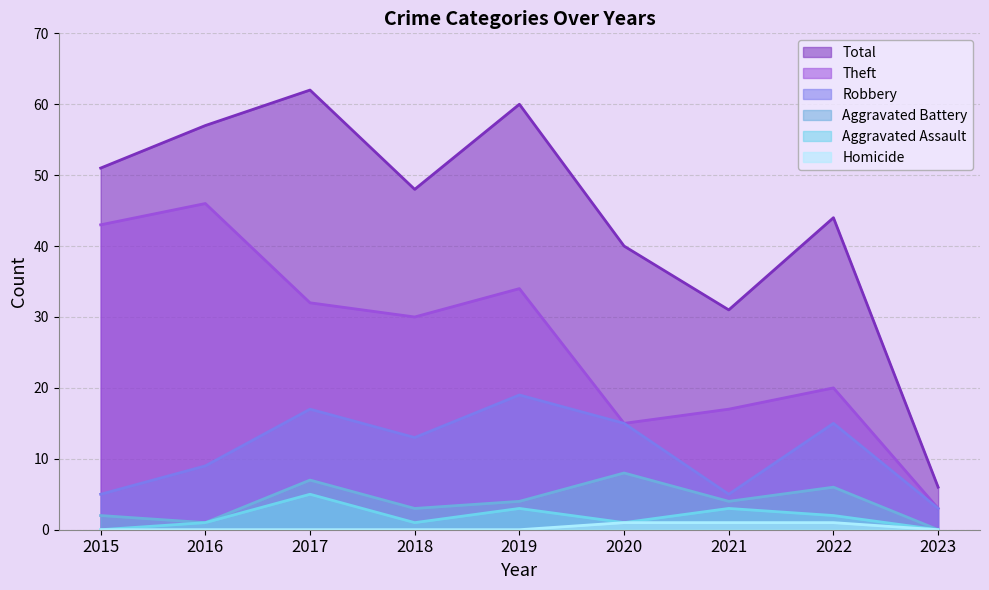

Which category has the highest value in the Aggravated Battery series?

2020